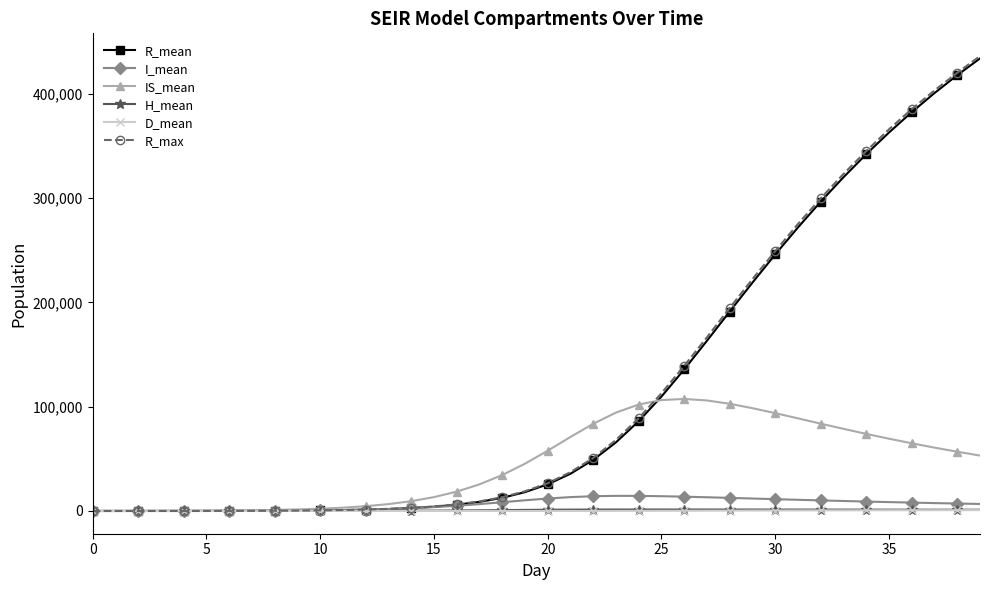

What is the value of the R_max point at the 26th from the left?

112840.0